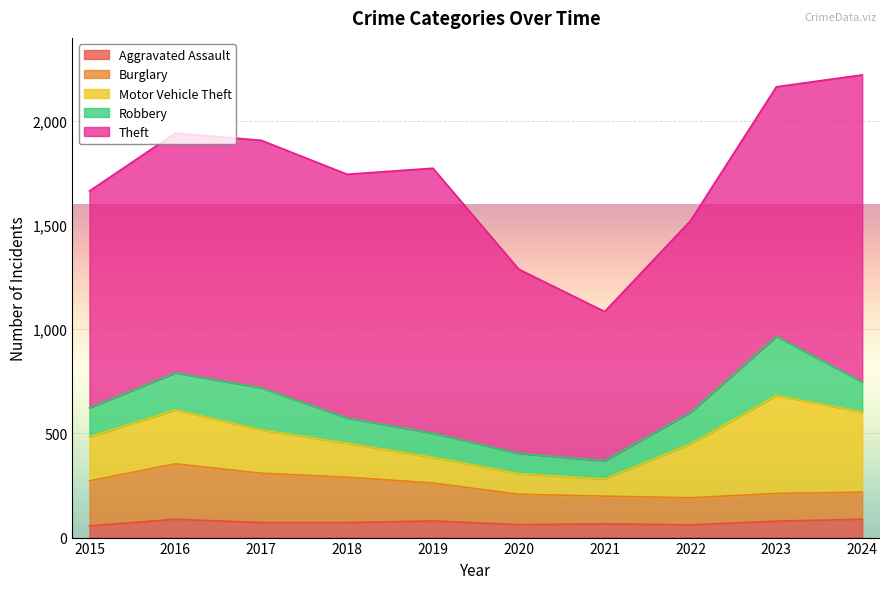

Rank the series by their maximum value, from highest to lowest.

Theft, Motor Vehicle Theft, Robbery, Burglary, Aggravated Assault